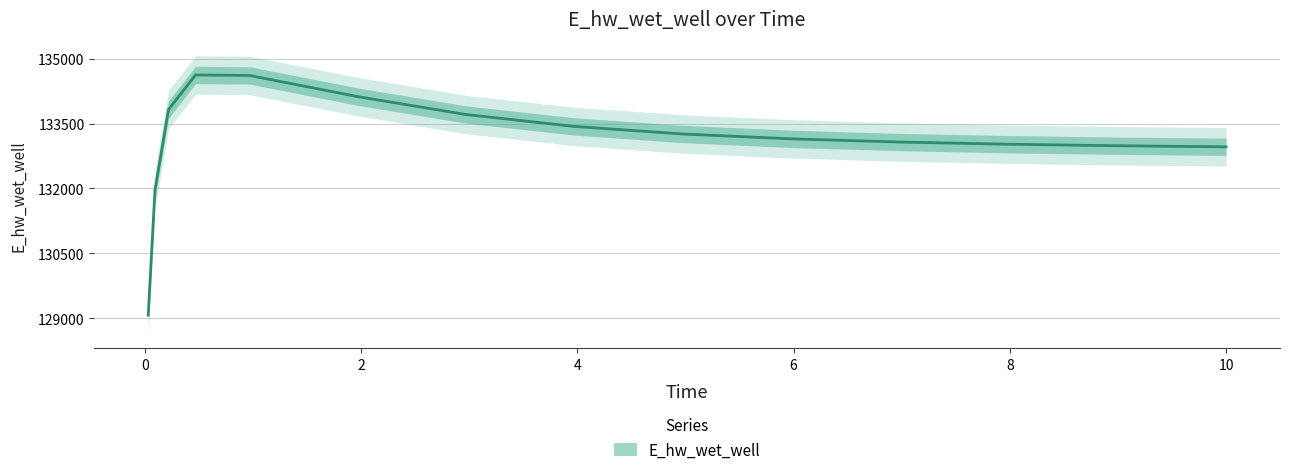

What is the smallest value displayed?

129068.7